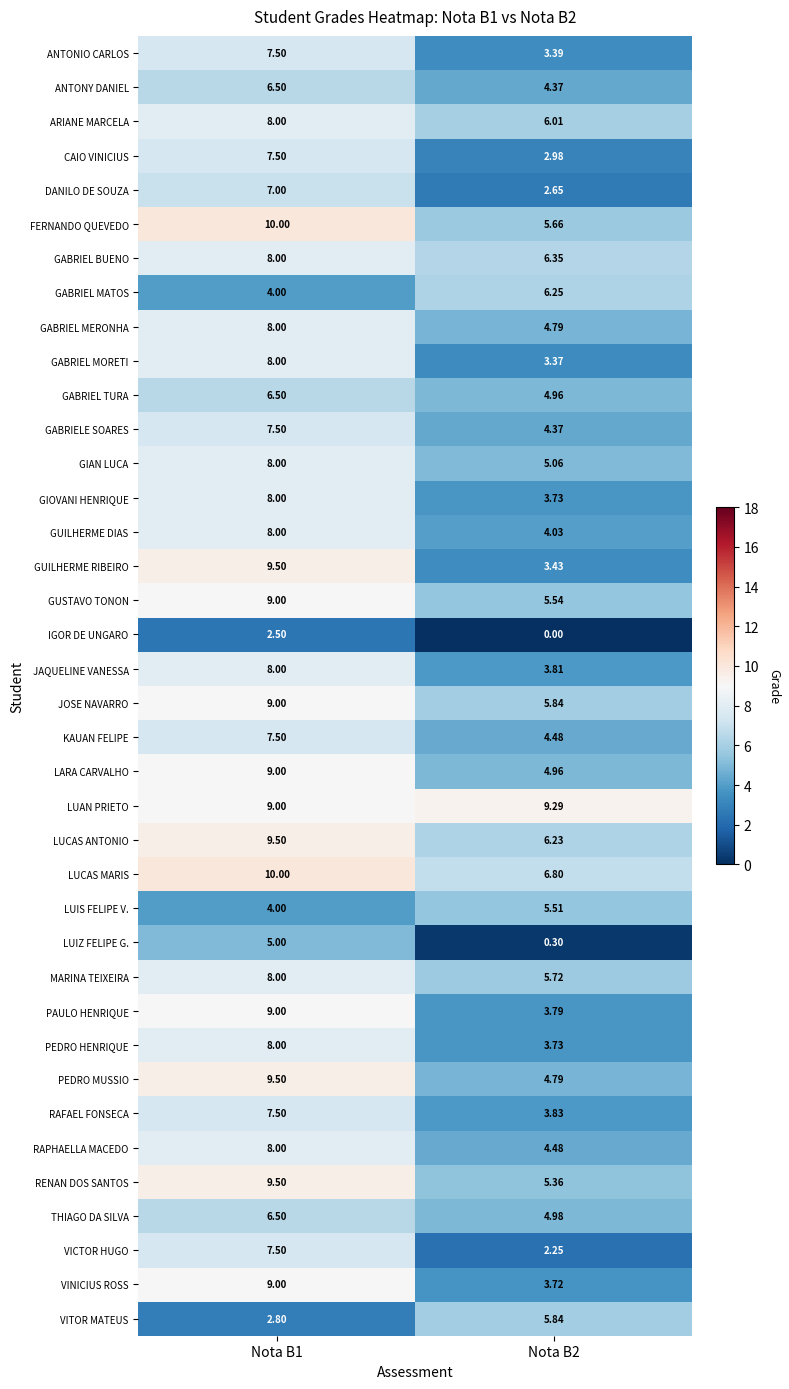

What is the difference between the highest and lowest values at Nota B1?

7.5